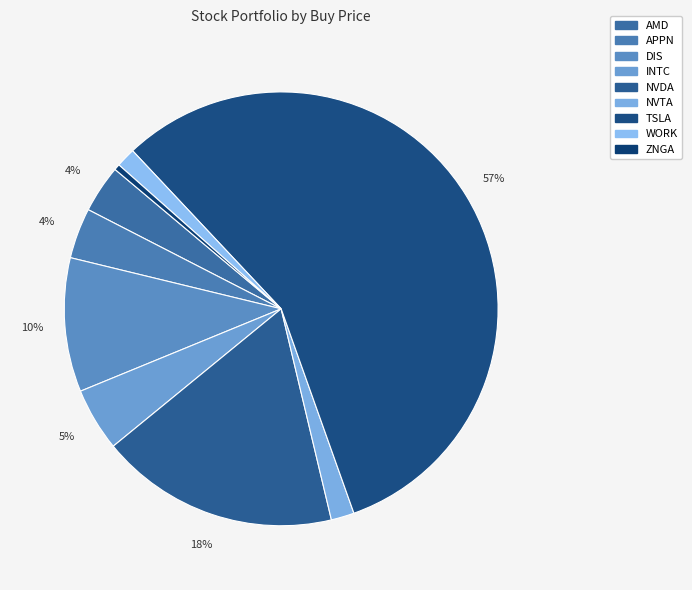

To the nearest percent, what portion does NVTA represent?

2%